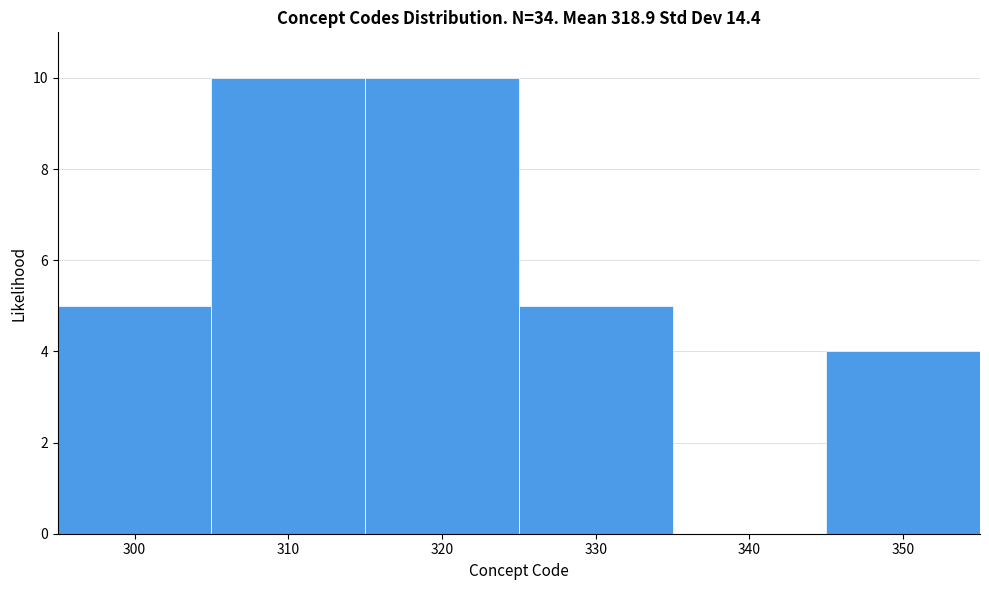

Reading left to right, transcribe this chart: for each bar, give the range it covers on the x-axis and its height. The values are not printed on the chart, so give them approximately, as read against the axis.

295 to 305: 5
305 to 315: 10
315 to 325: 10
325 to 335: 5
335 to 345: 0
345 to 355: 4